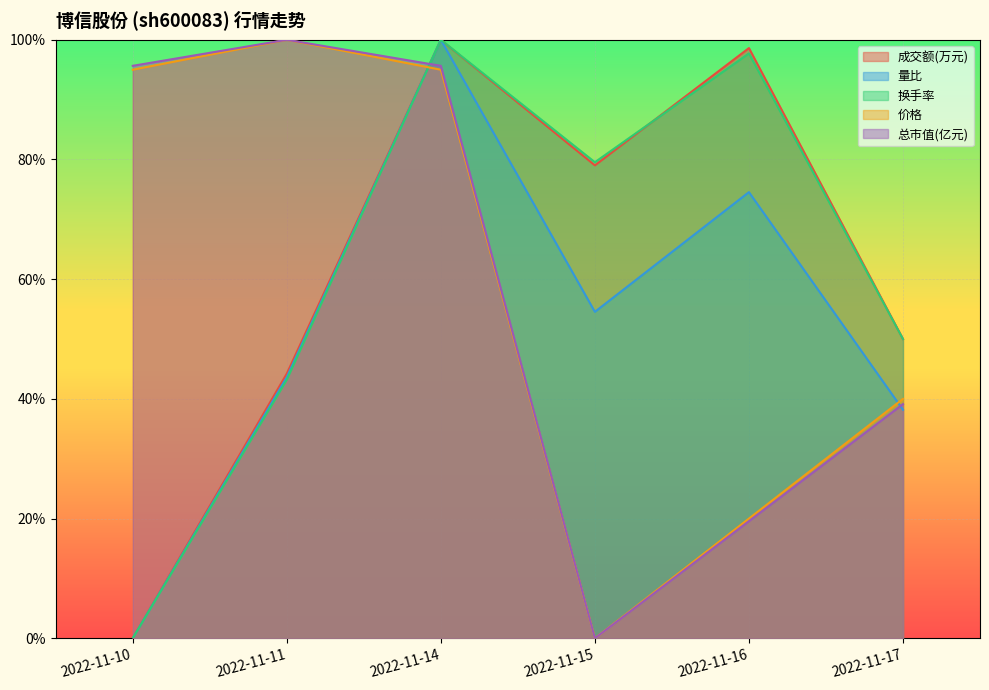

The 成交额(万元) series shows 153.9 at 2022-11-14. True or false?

False